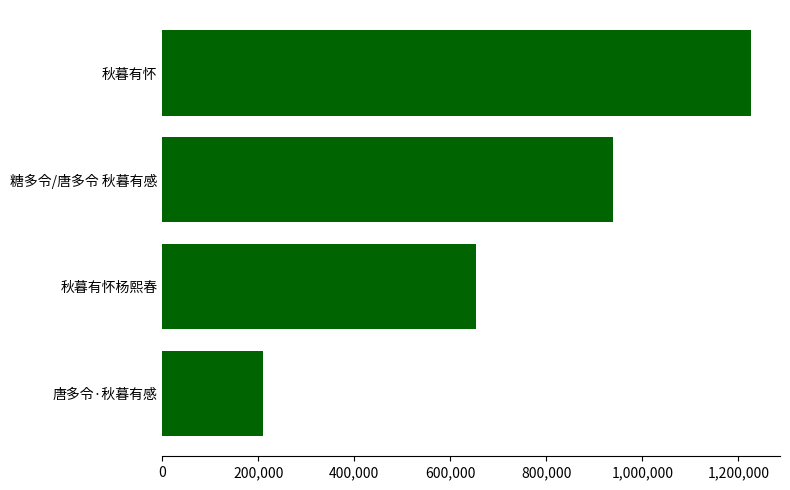

Read the value at 糖多令/唐多令 秋暮有感, to the nearest 100.

938700